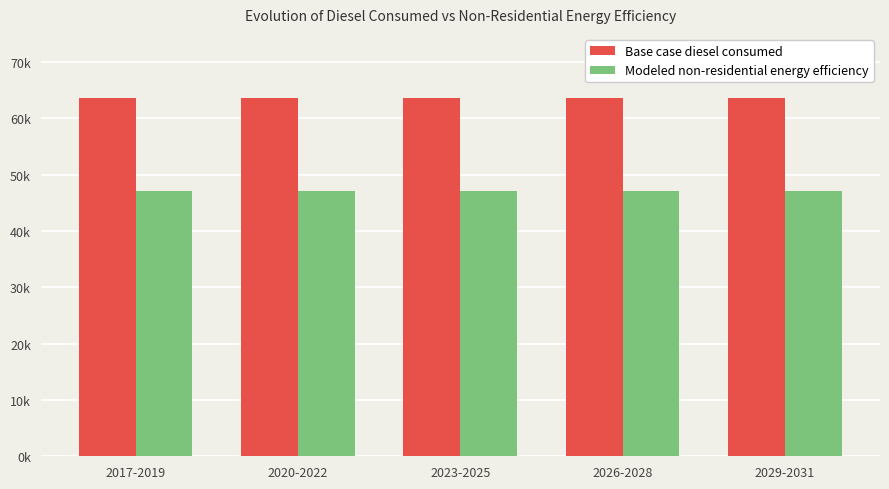

What are all the series names shown in the legend?

Base case diesel consumed, Modeled non-residential energy efficiency